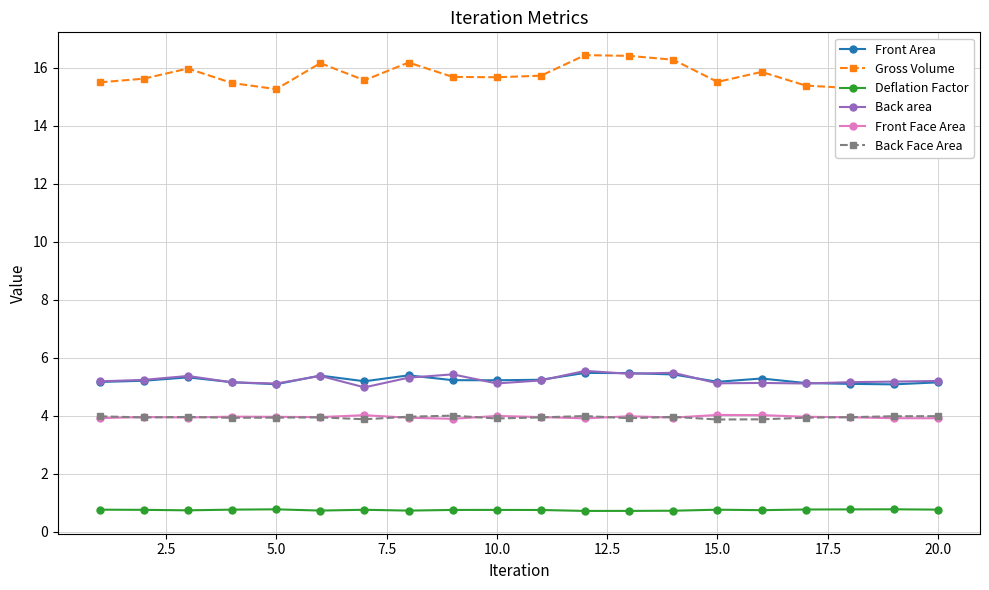

True or false: Back Face Area and Back area intersect in this chart.

False